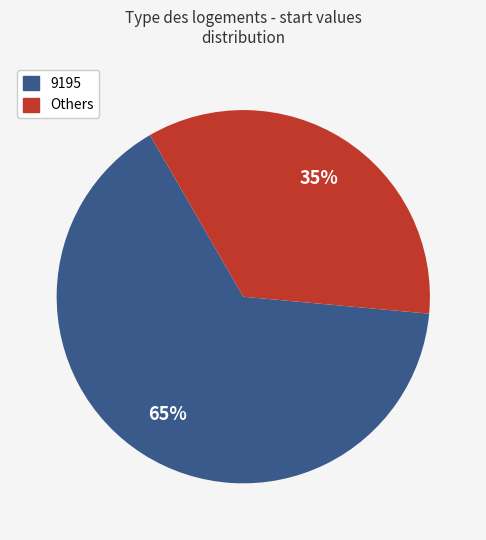

Is there any slice that represents more than half of the pie?

Yes